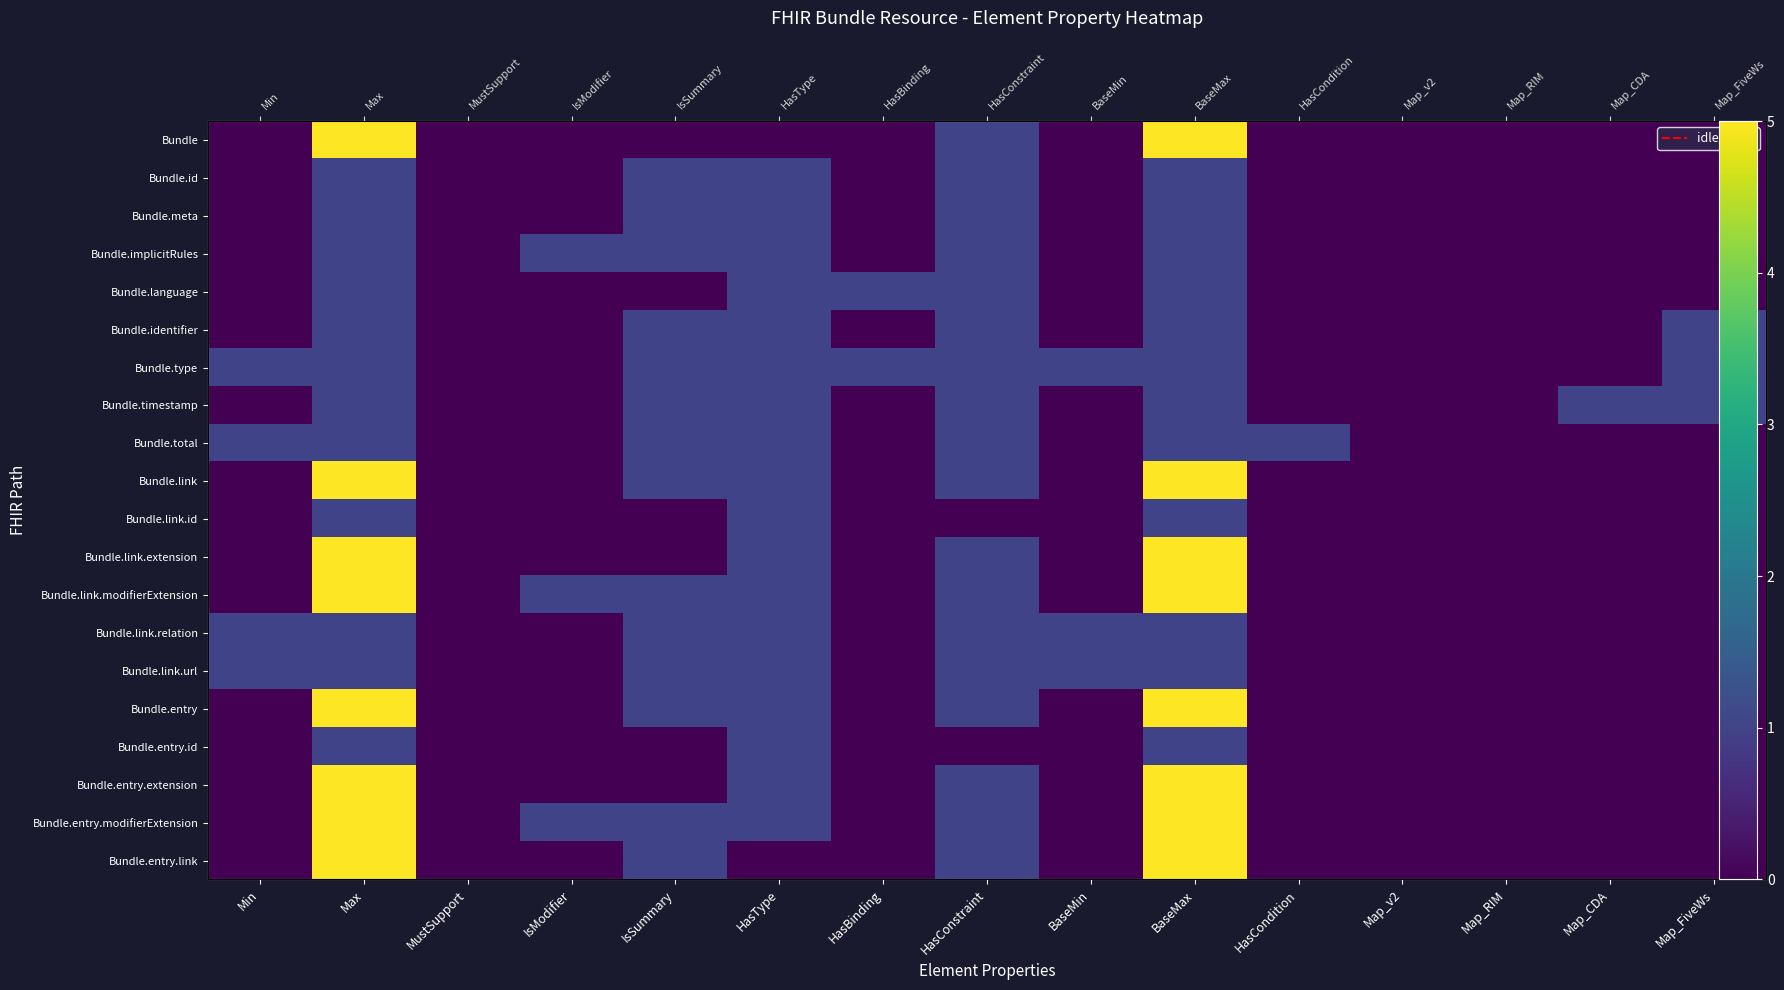

List the labels in order of Bundle.meta value, largest first.

Max, IsSummary, HasType, HasConstraint, BaseMax, Min, MustSupport, IsModifier, HasBinding, BaseMin, HasCondition, Map_v2, Map_RIM, Map_CDA, Map_FiveWs